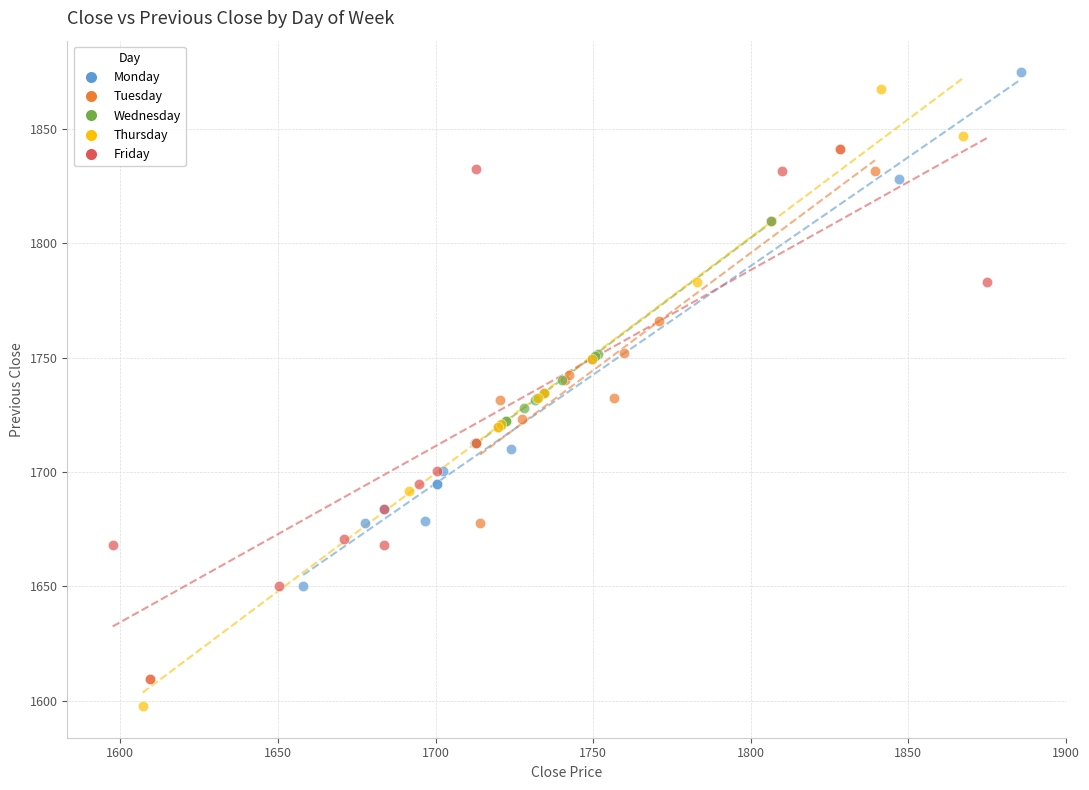

Which series contains the lowest Y value?

Thursday